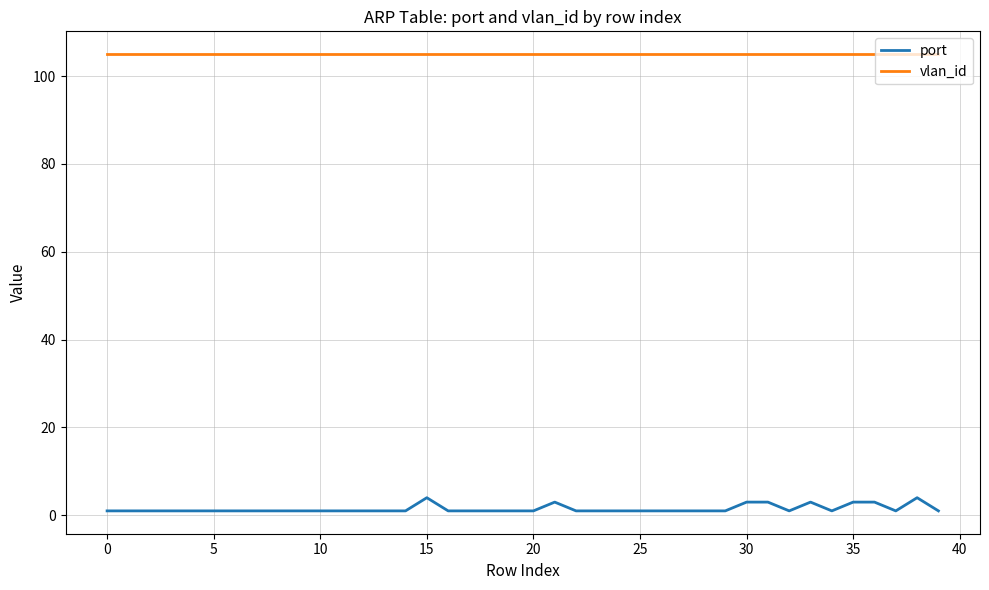

What is the minimum value for vlan_id?

105